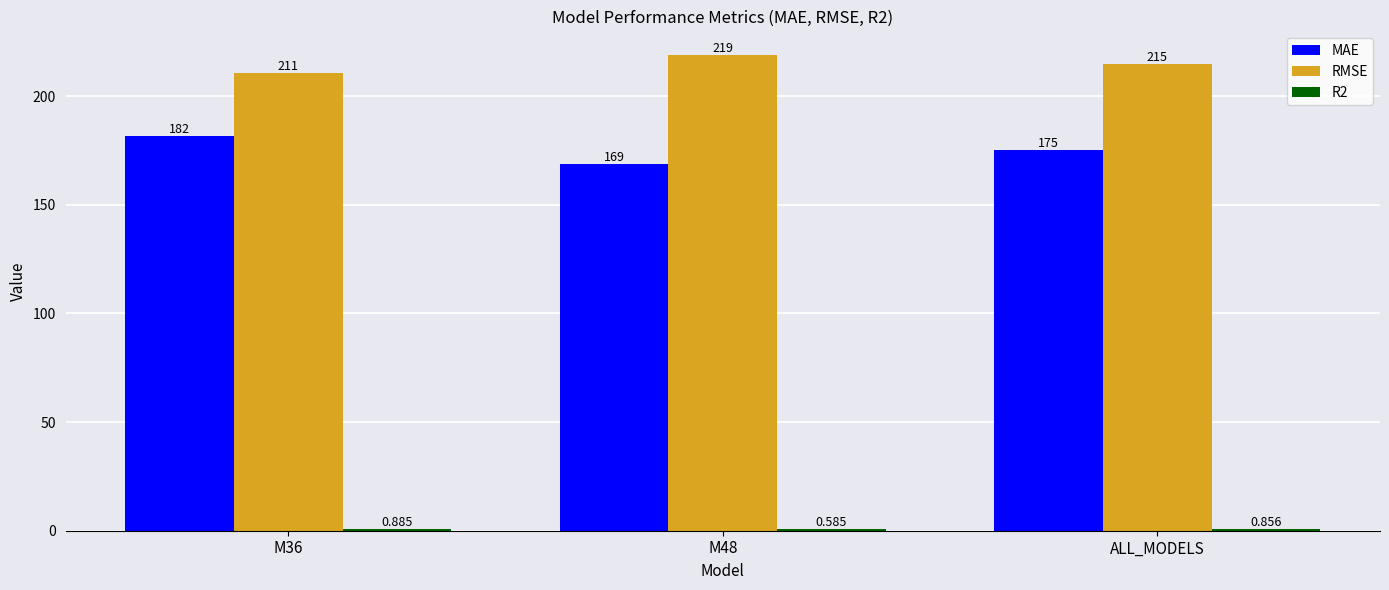

At which label is RMSE closest to 214?

ALL_MODELS